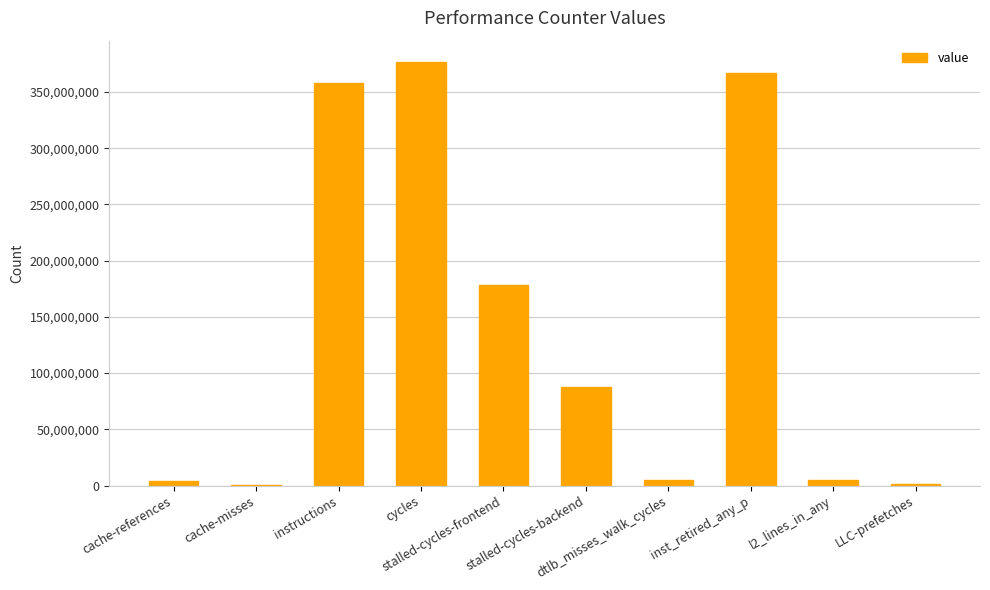

How many distinct data groups are displayed?

1